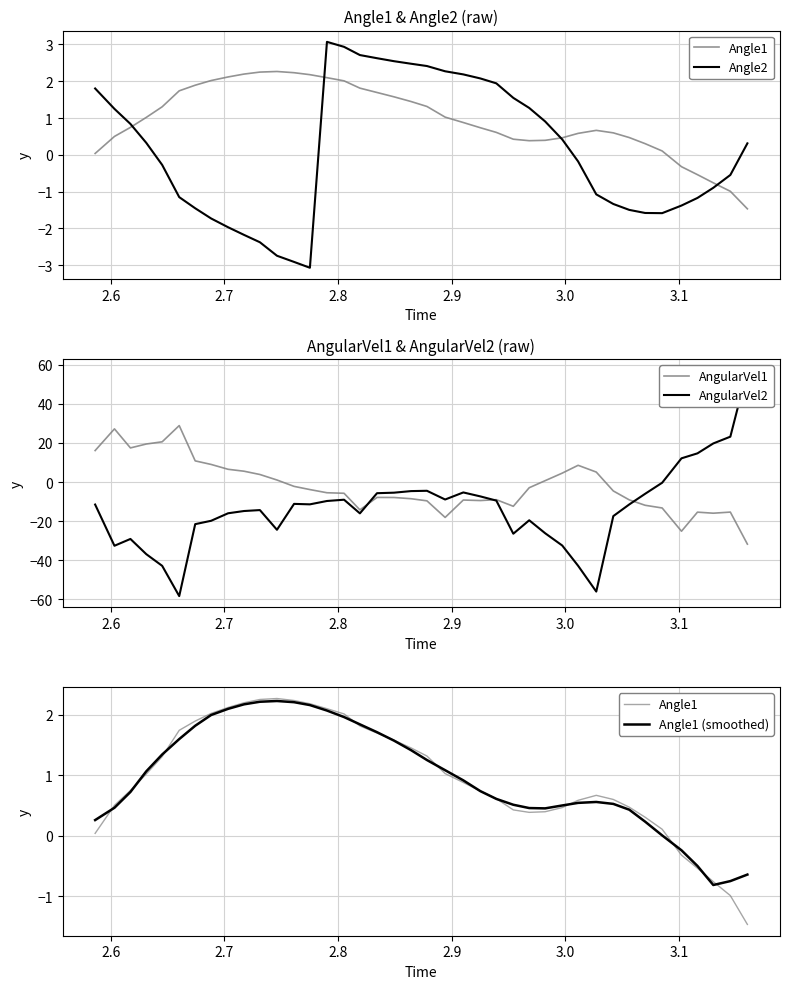

True or false: Angle1 has a value of 0.2 at 33.

False